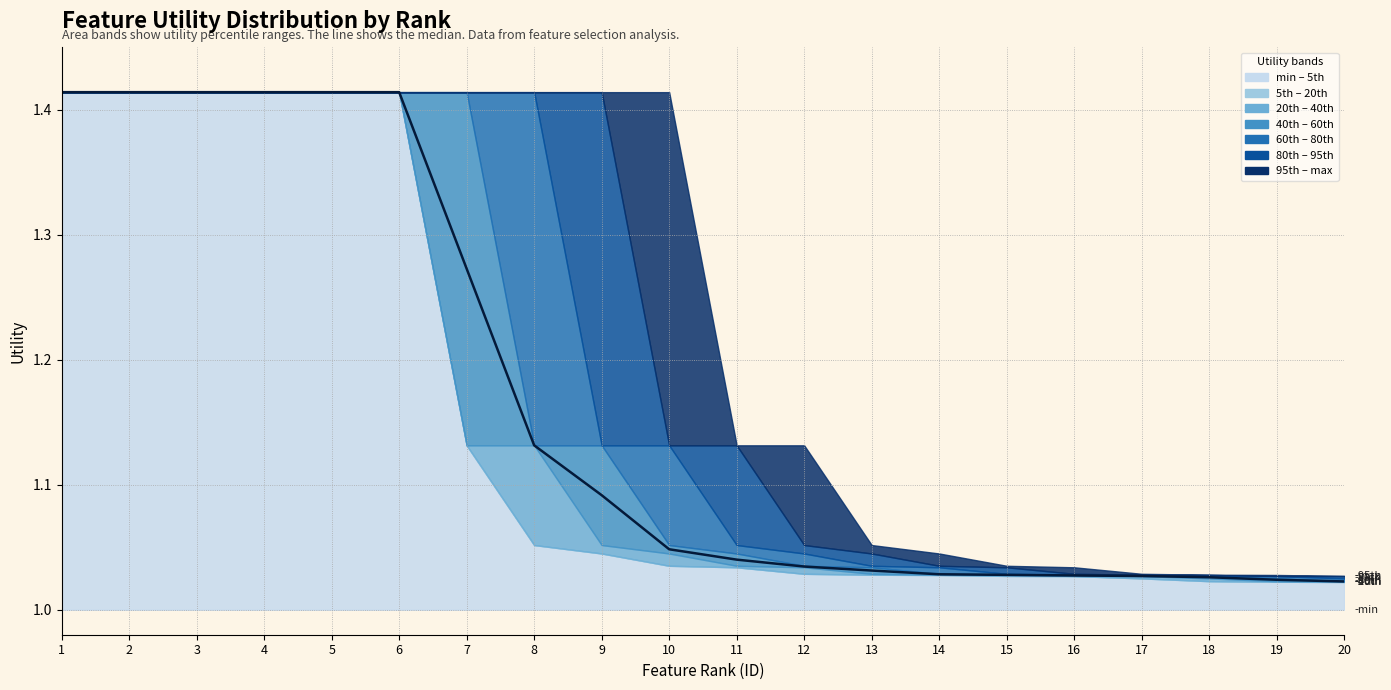

List the labels in order of value, largest first.

1, 2, 3, 4, 5, 6, 7, 8, 9, 10, 11, 12, 13, 14, 15, 16, 17, 18, 19, 20